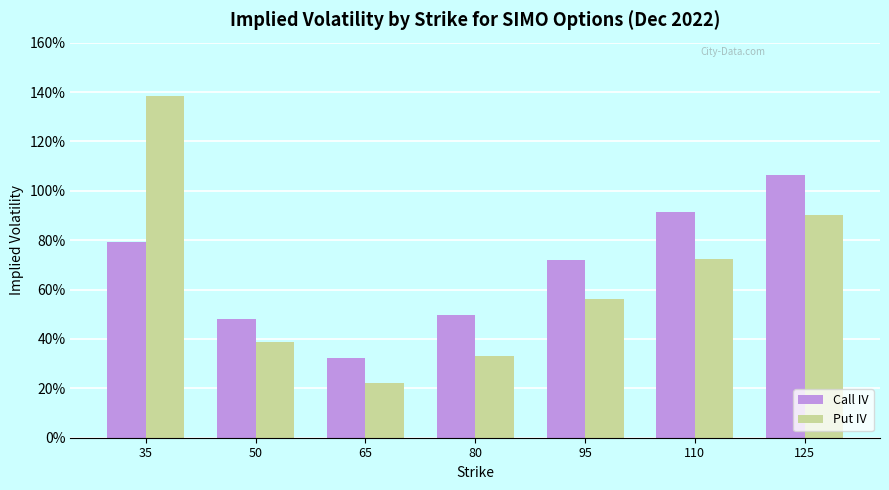

What are all the series names shown in the legend?

Call IV, Put IV